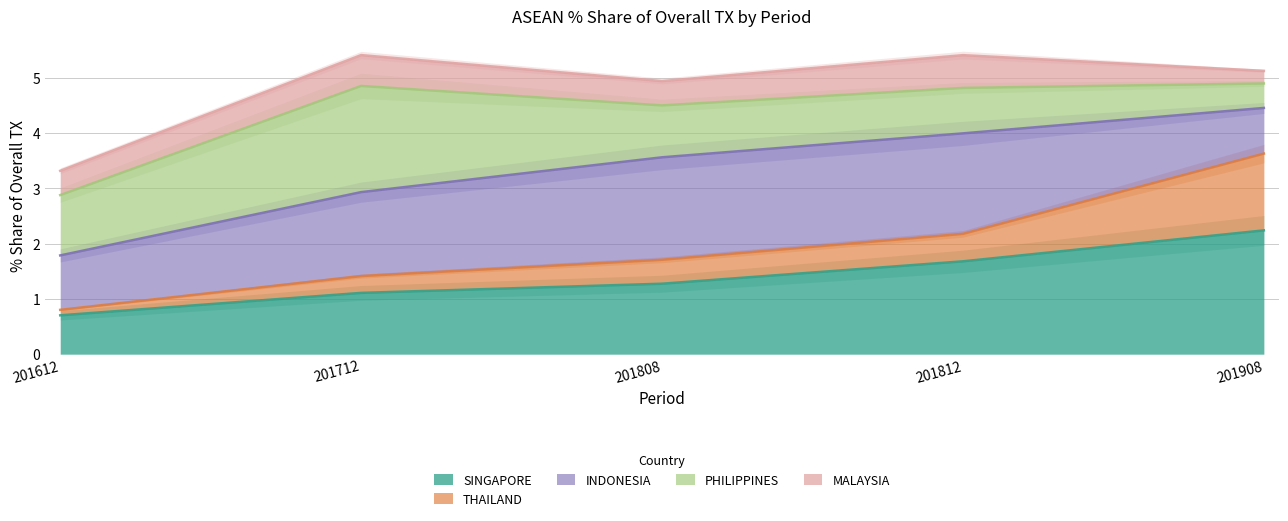

How many times do 201908_% Share and 201808_% Share cross each other?

2